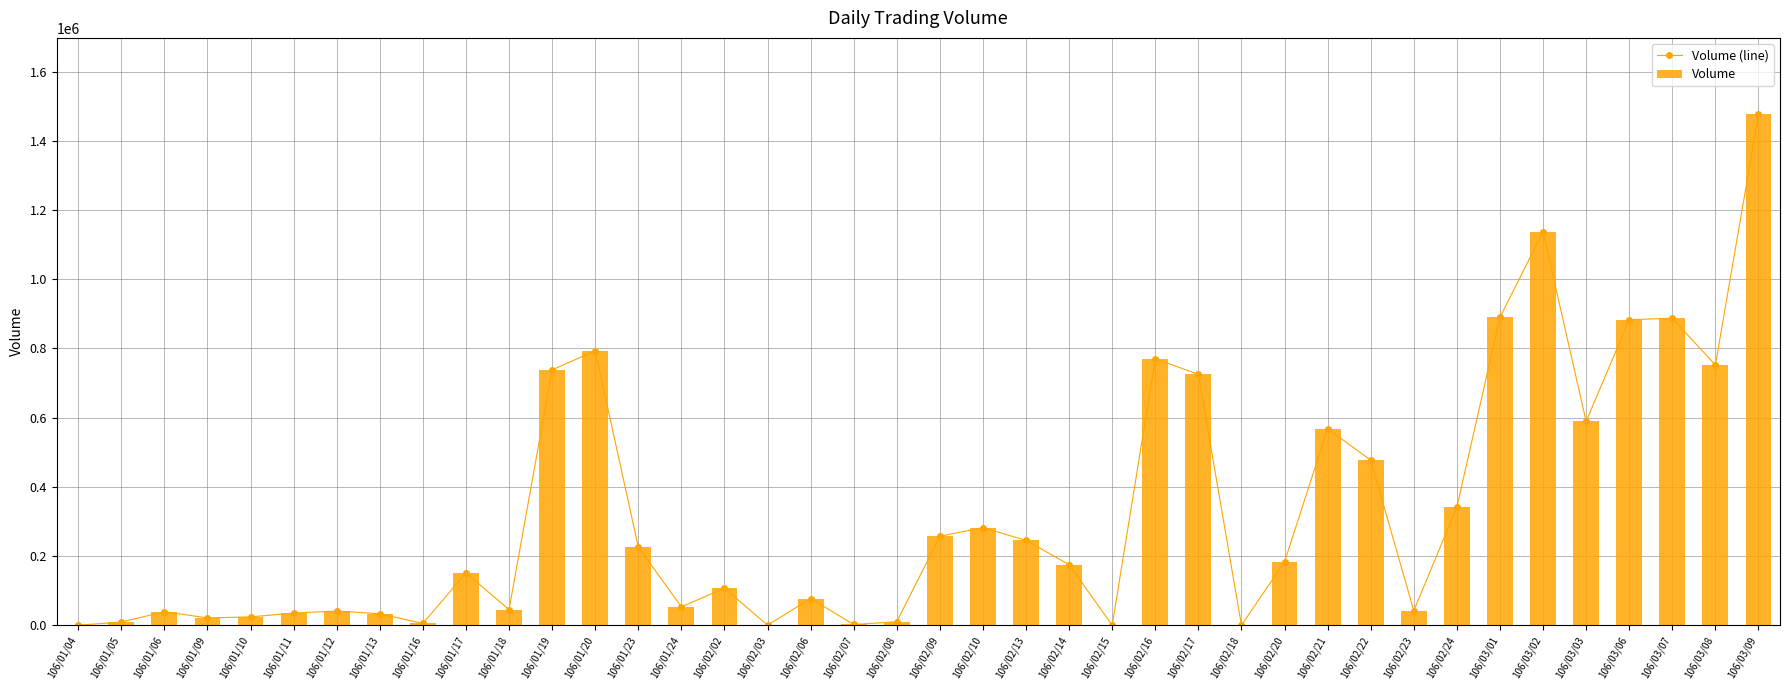

Rank the series at 106/02/08 from lowest to highest value.

Volume (line), Volume